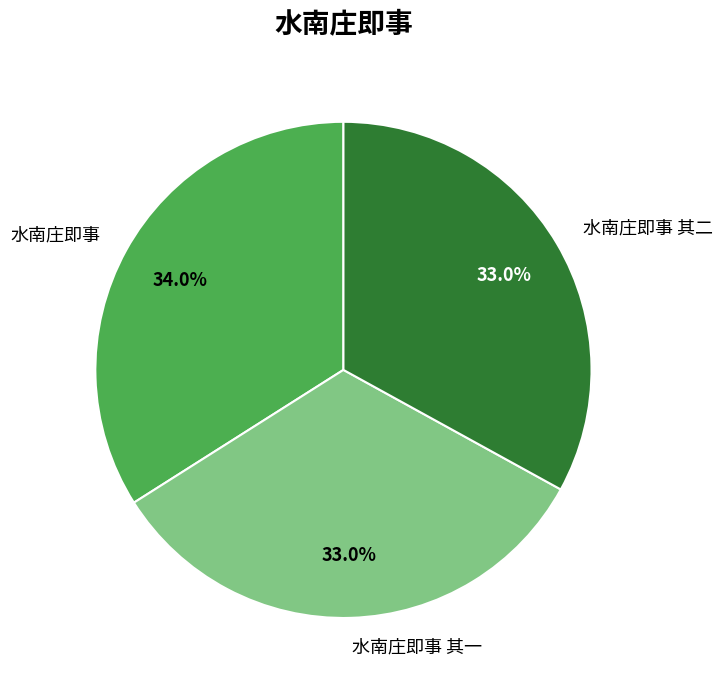

What percentage is the 水南庄即事 其二 slice, to the nearest percent?

33%